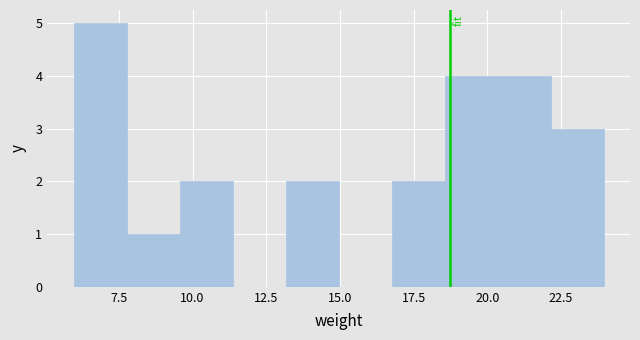

Around what value on the x-axis is the tallest bar? Give the approximate position of its centre, as read against the axis.

7.0